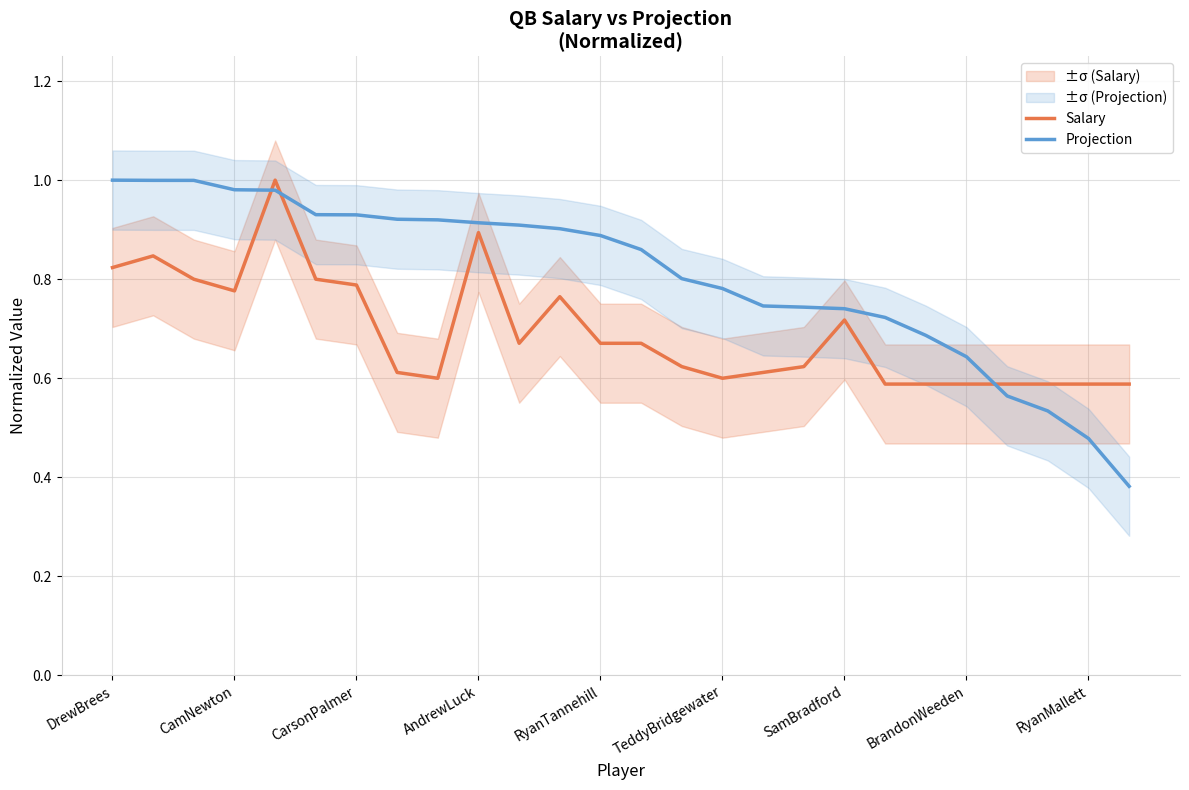

List the series in order of their peak value, highest first.

Salary, Projection